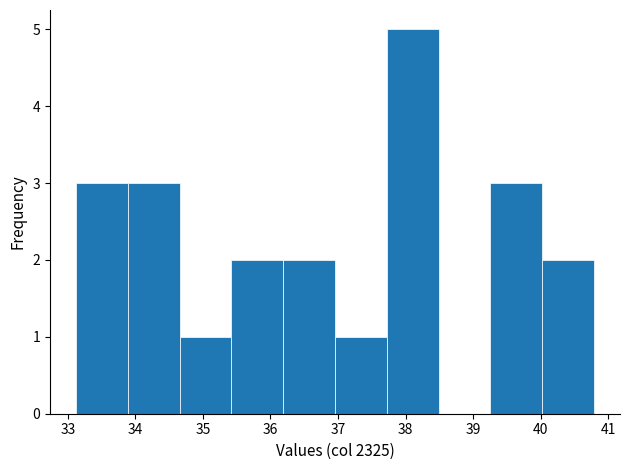

How tall is the bar that spans 33.9 to 34.7 on the x-axis? Neither the bar edges nor the heights are printed on the chart, so give them approximately, as read against the axes.

3